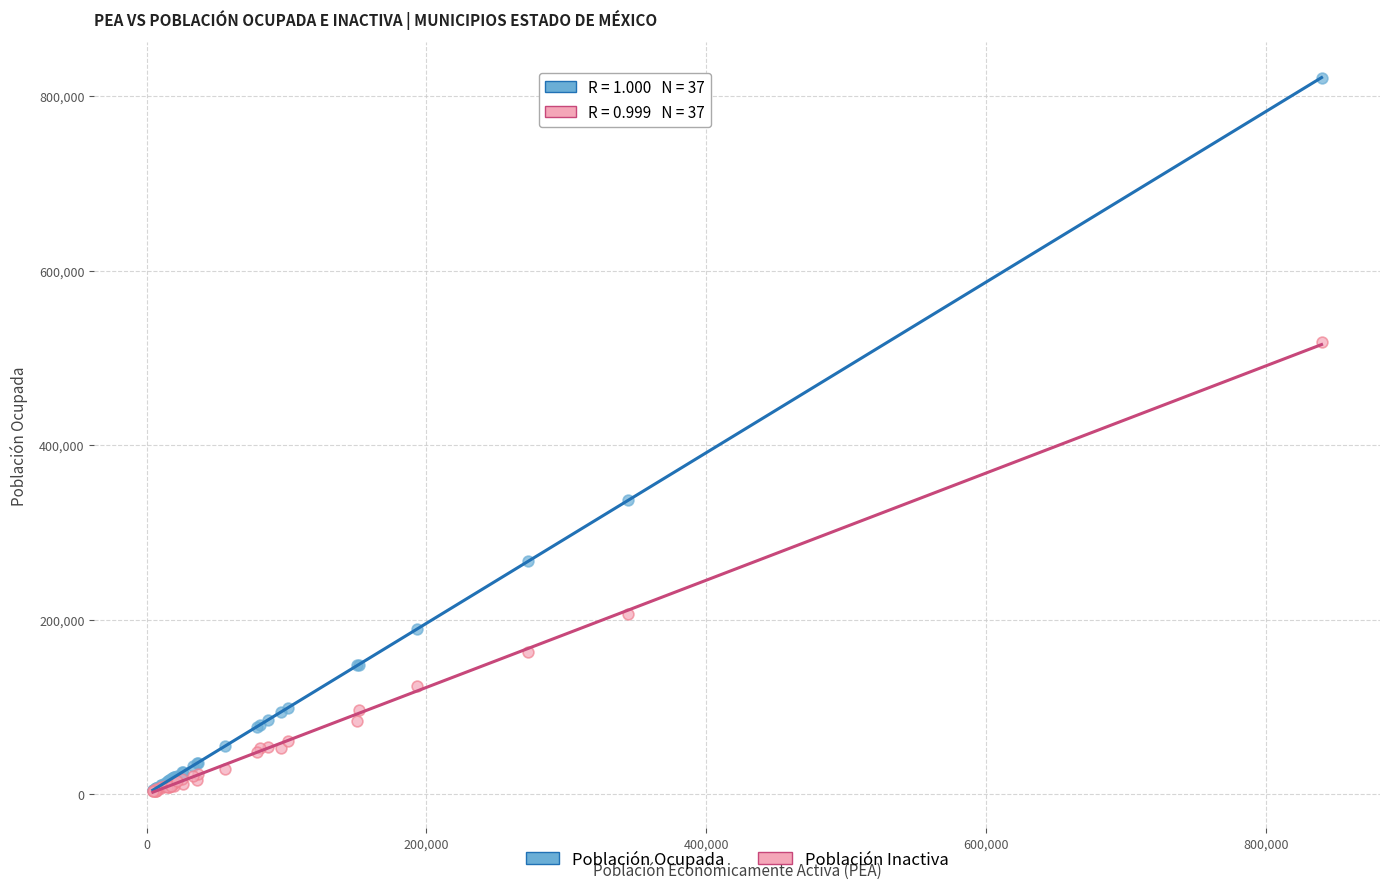

What are all the series names shown in the legend?

Población Ocupada, Población Inactiva